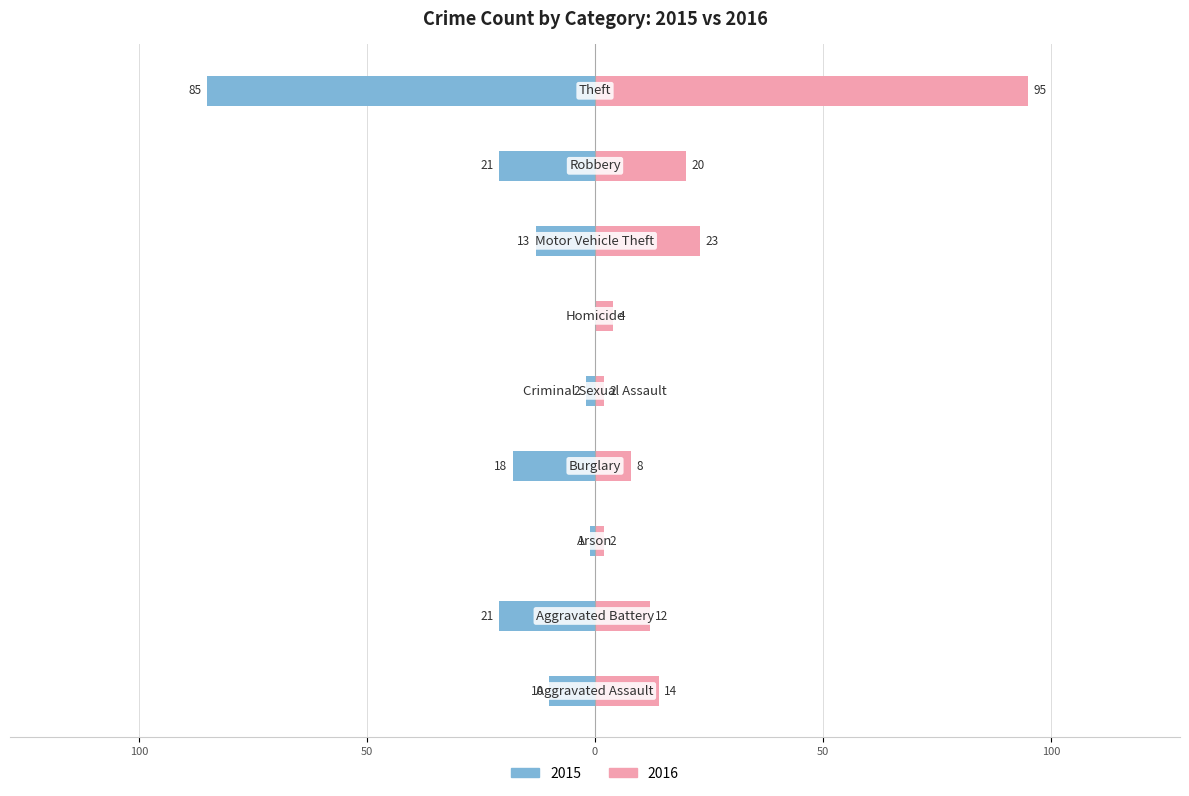

Rank the series by their maximum value, from highest to lowest.

2016, 2015